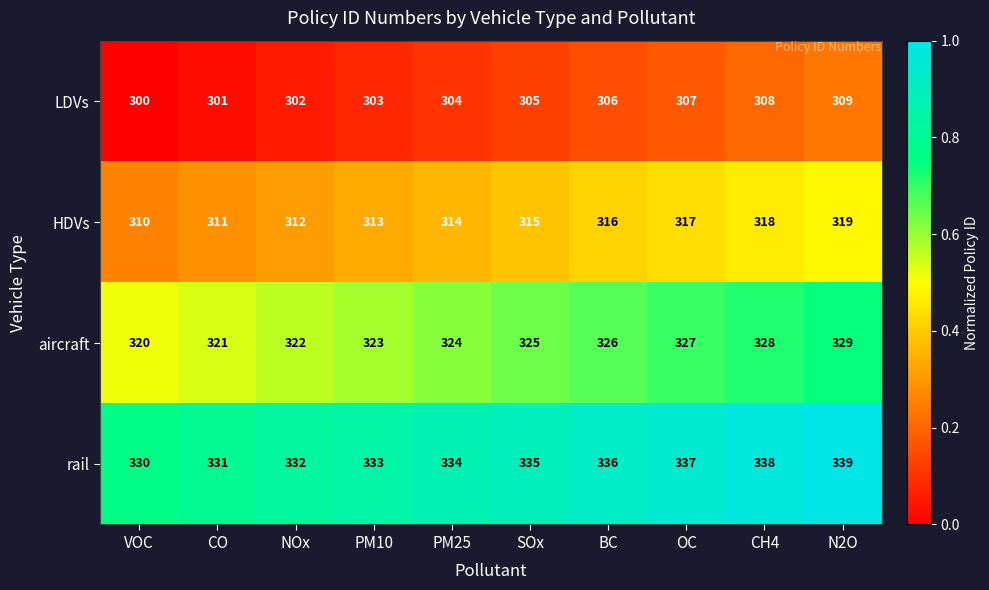

What is the sum of all rail values?

3345